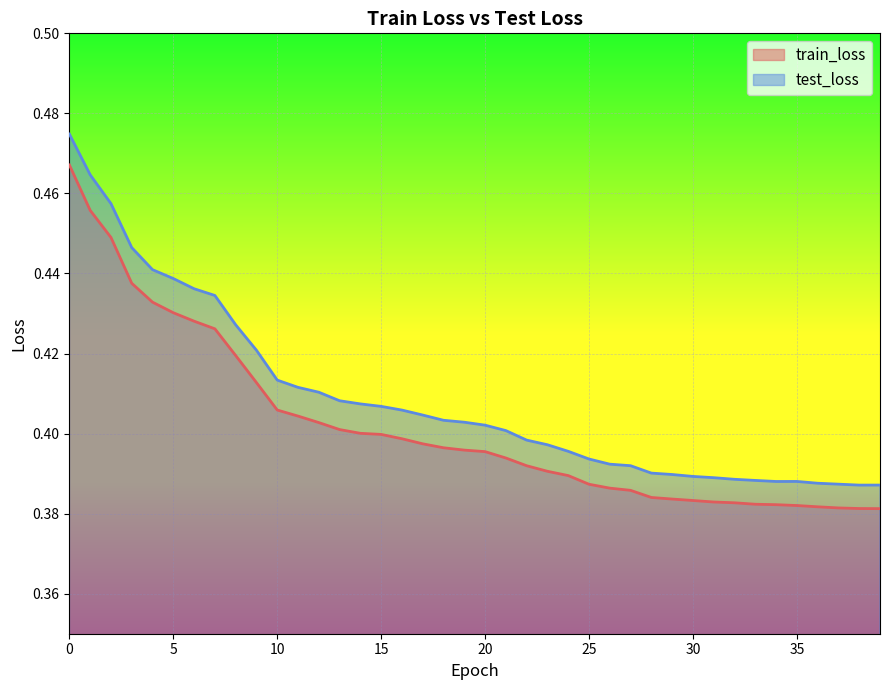

True or false: train_loss and test_loss cross at least once.

False